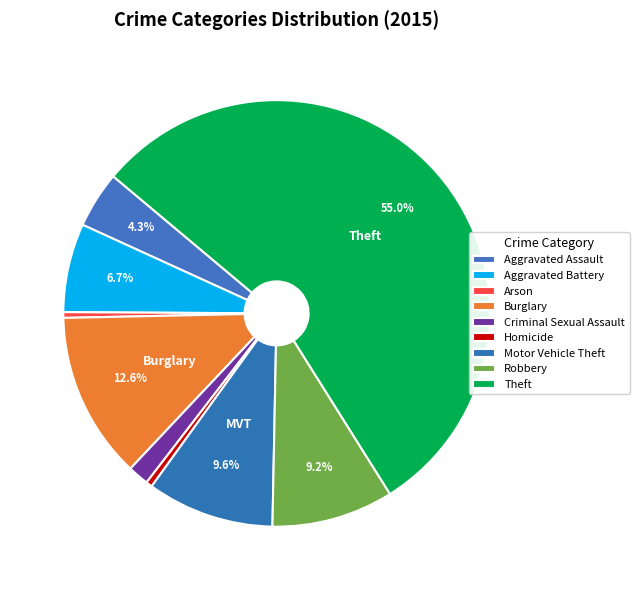

Rank the categories by value from lowest to highest.

Arson, Homicide, Criminal Sexual Assault, Aggravated Assault, Aggravated Battery, Robbery, Motor Vehicle Theft, Burglary, Theft